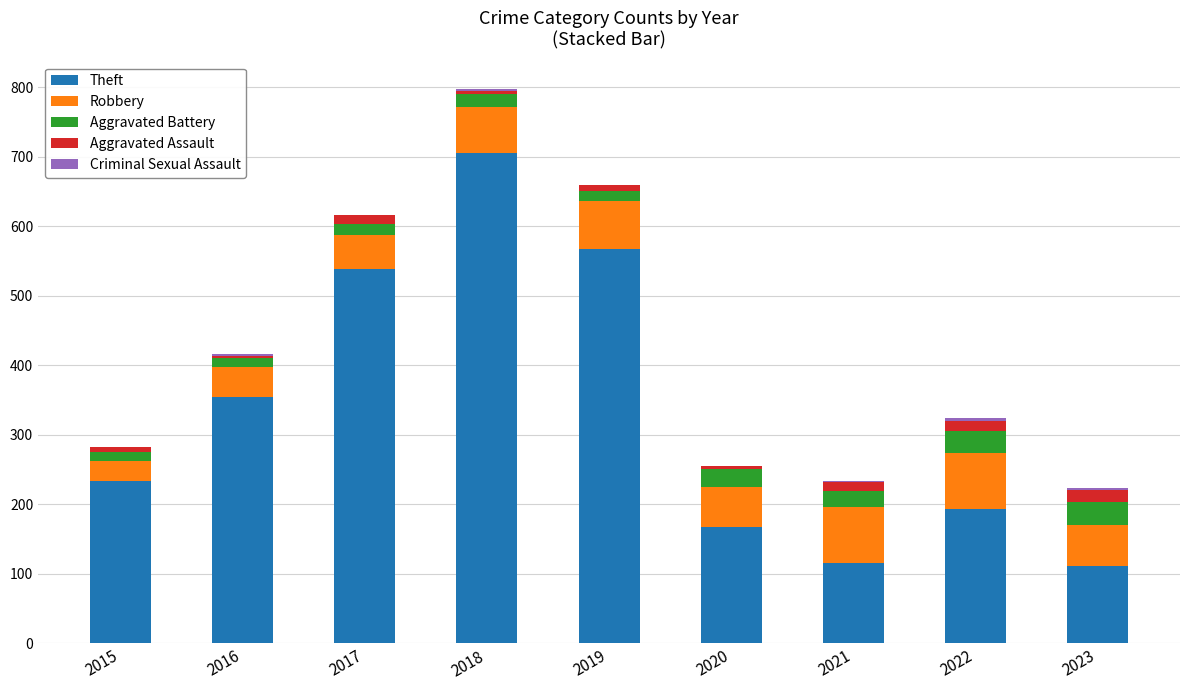

At which category is the sum across all series the highest?

2018